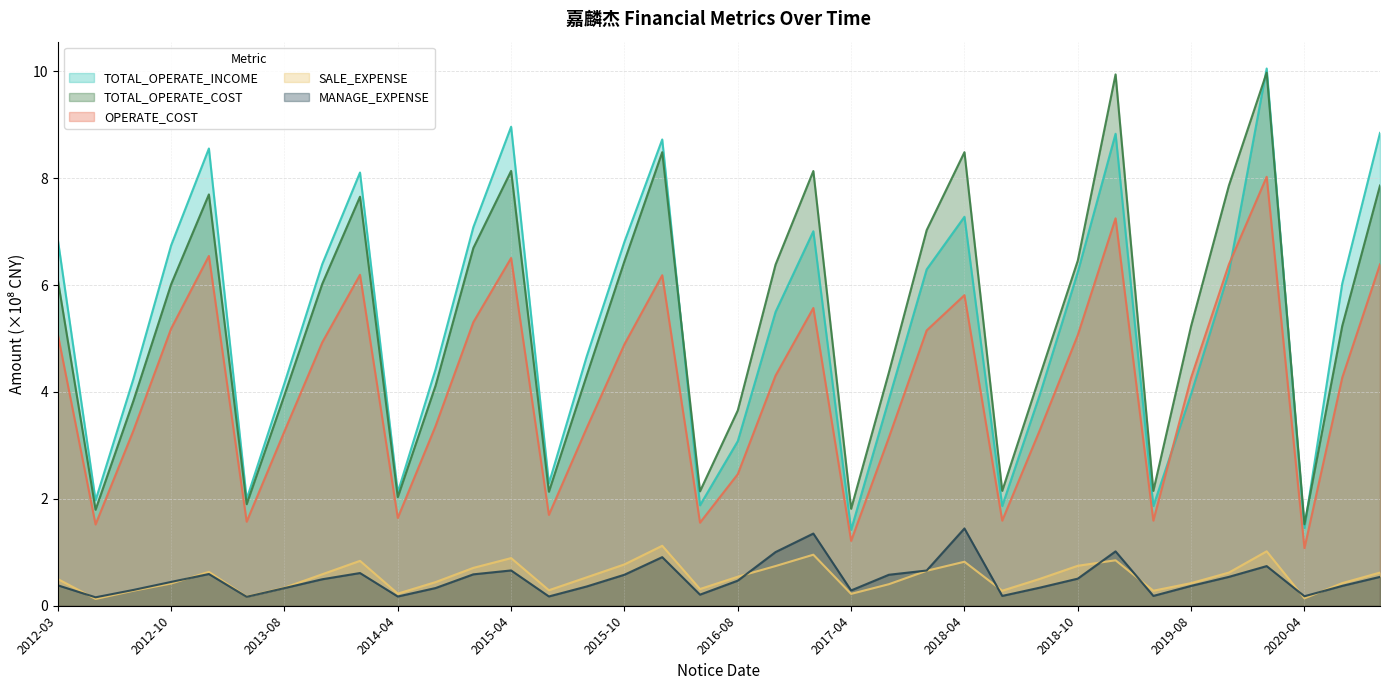

List the series in order of their peak value, highest first.

TOTAL_OPERATE_INCOME, TOTAL_OPERATE_COST, OPERATE_COST, MANAGE_EXPENSE, SALE_EXPENSE